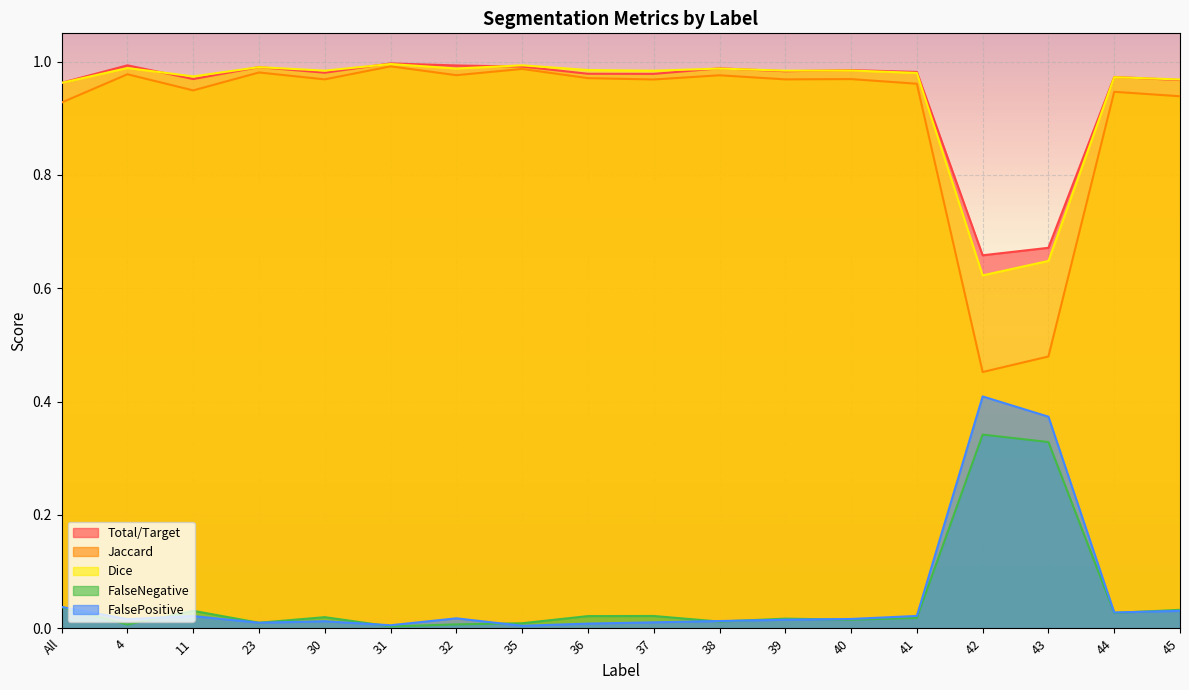

What is the difference between the maximum and minimum values in the Jaccard series?

0.5